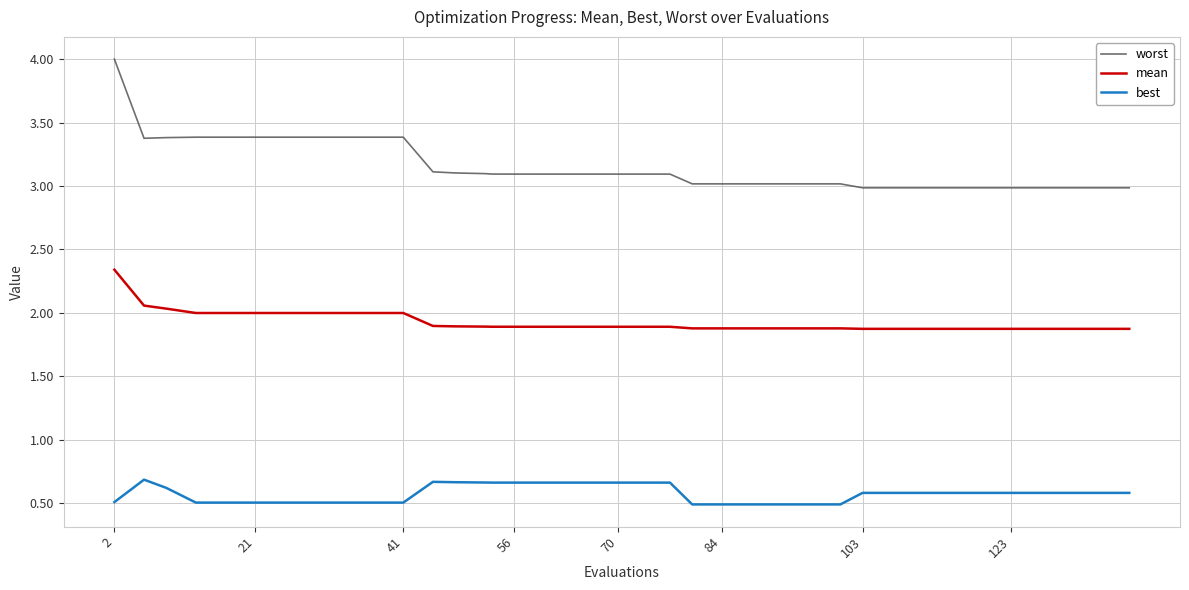

What is the lowest value of the worst series?

3.0